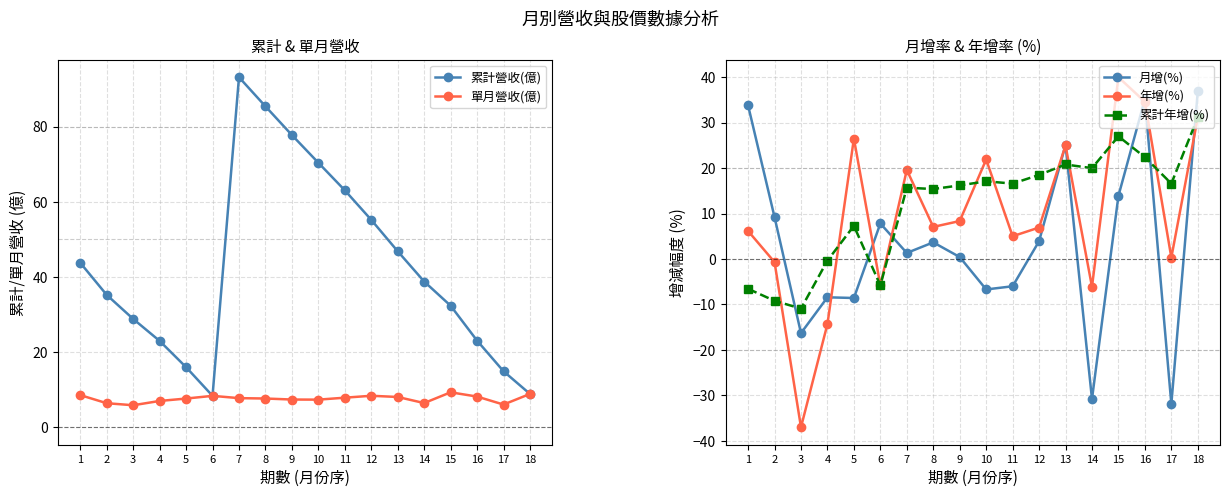

In 單月營收(億), how many points are higher than both neighbors (excluding endpoints)?

3